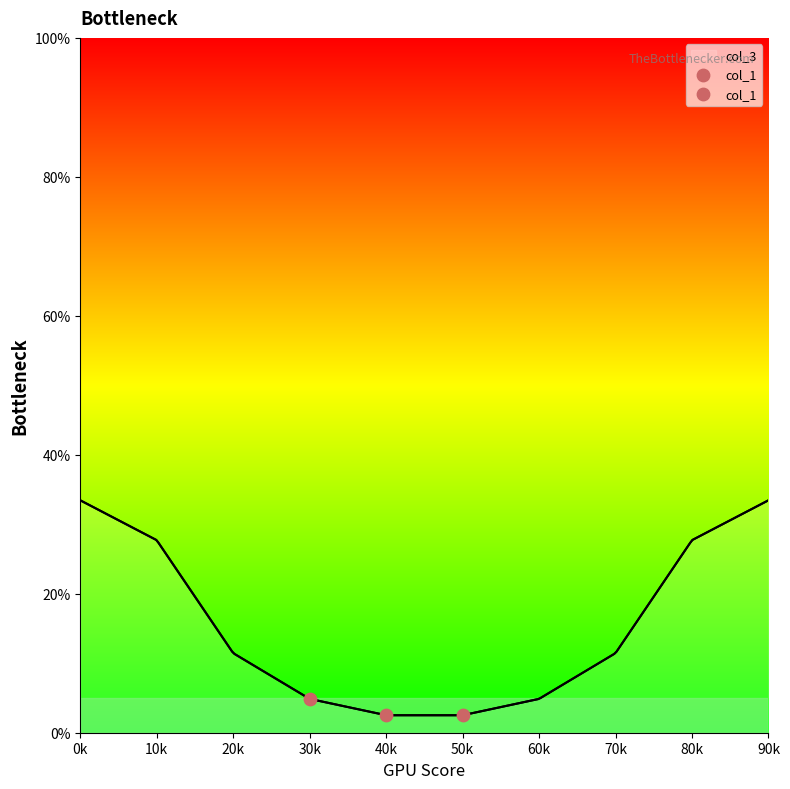

Between 50k and 30k, which is larger?

30k